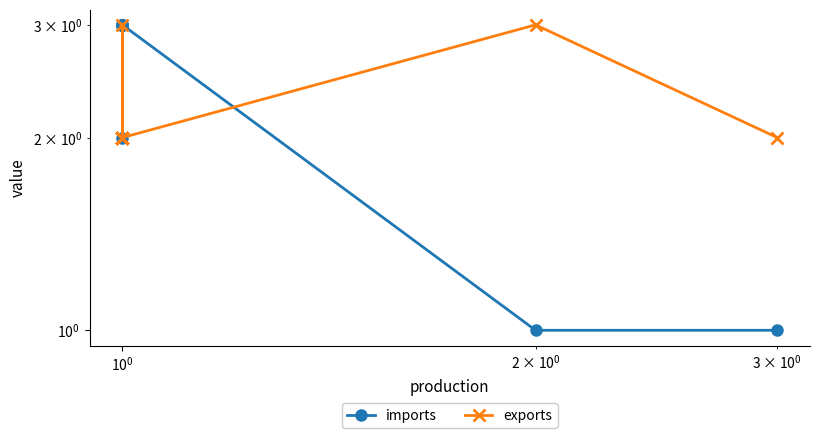

Does the chart have visible grid lines?

No